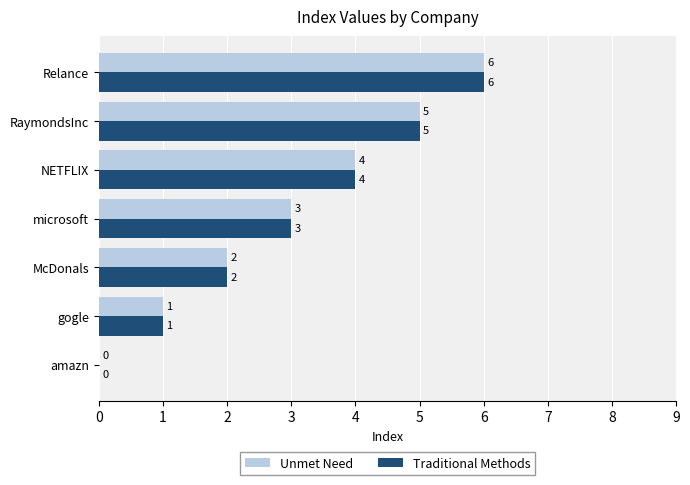

How many Traditional Methods values are between 1 and 5?

5